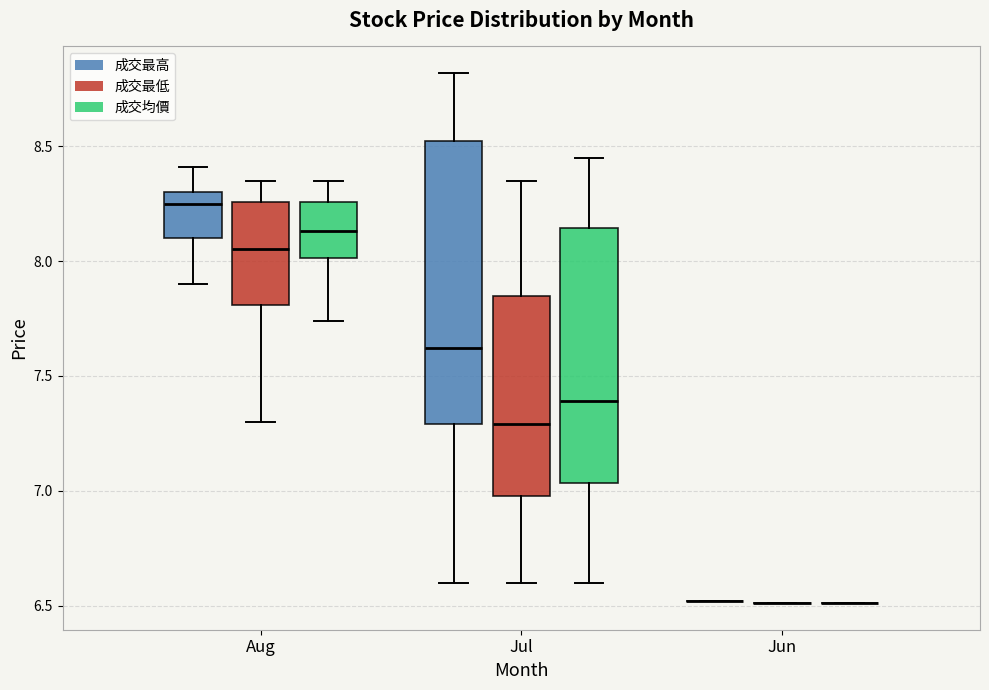

Which box is the tallest, from its lower edge to its upper edge?

Jul (成交最高)